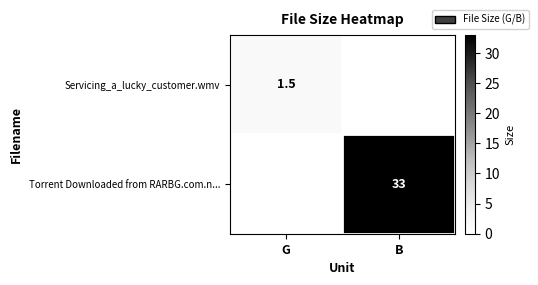

The Torrent Downloaded from RARBG.com.n... series shows 7.6 at B. True or false?

False